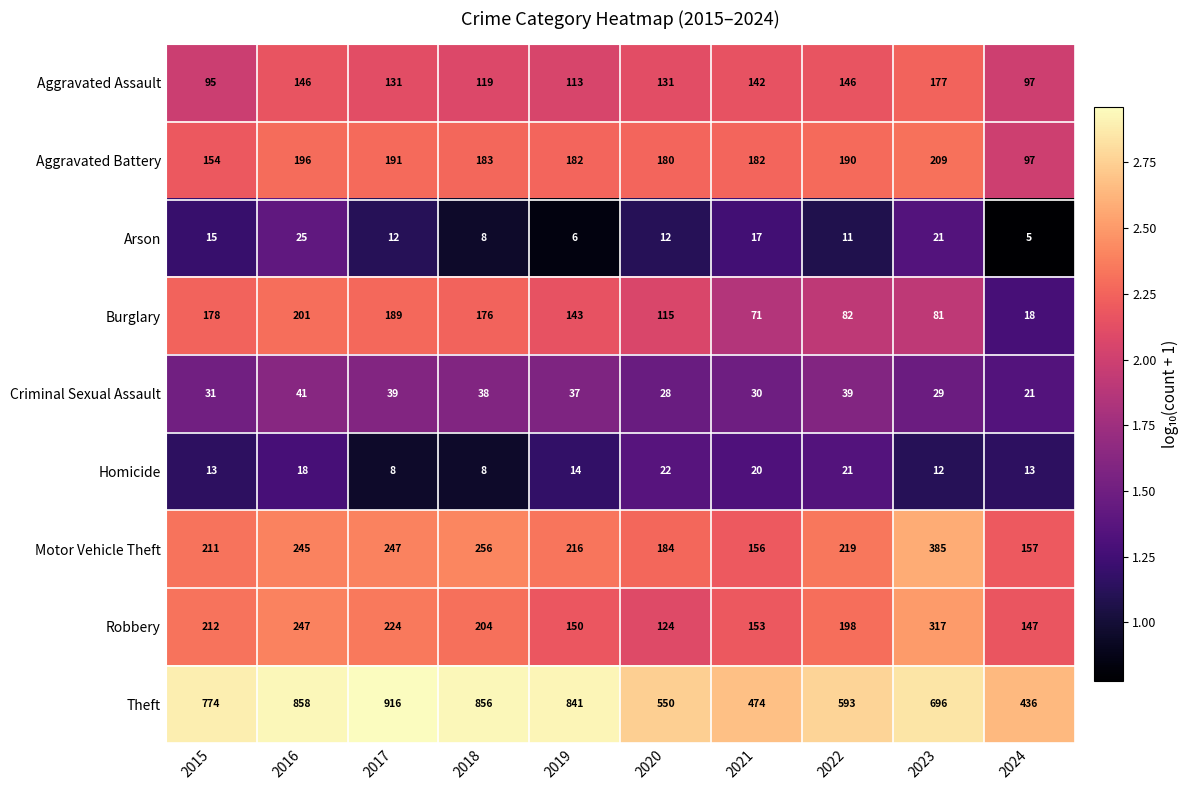

Rank the series at 2019 from highest to lowest value.

Theft, Motor Vehicle Theft, Aggravated Battery, Robbery, Burglary, Aggravated Assault, Criminal Sexual Assault, Homicide, Arson